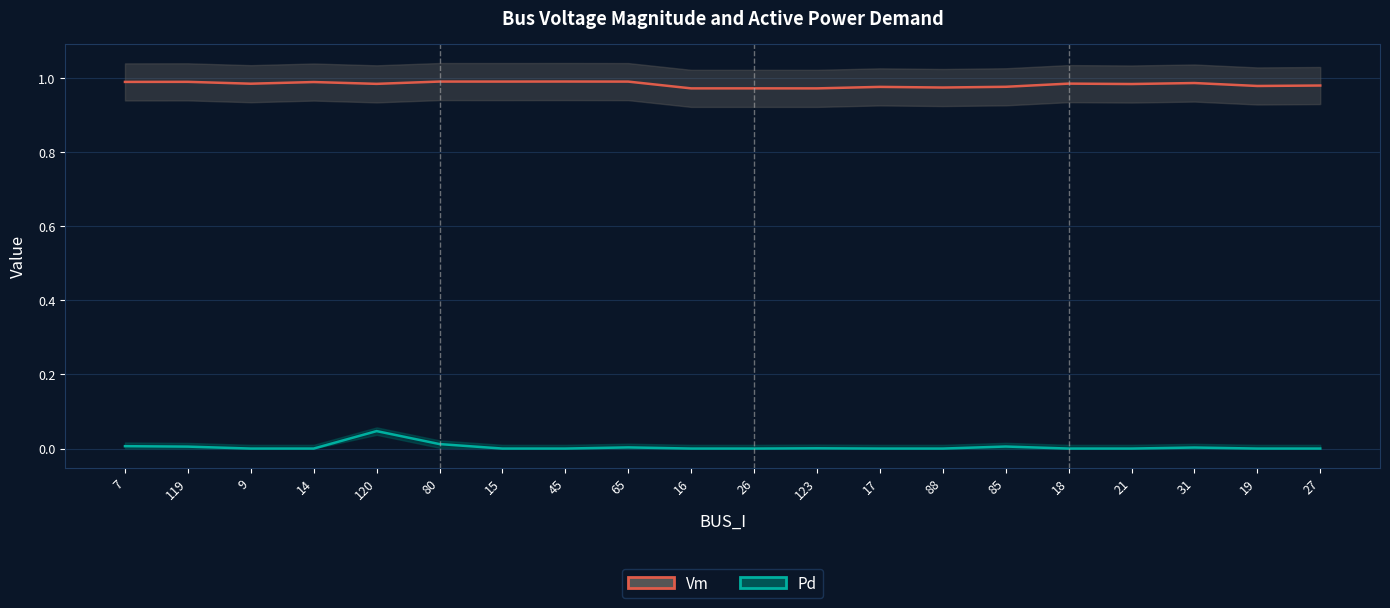

Reading left to right, list all the values displayed in this chart.

Vm: 1.0	1.0	1.0	1.0	1.0	1.0	1.0	1.0	1.0	1.0	1.0	1.0	1.0	1.0	1.0	1.0	1.0	1.0	1.0	1.0
Pd: 0.0	0.0	0.0	0.0	0.0	0.0	0.0	0.0	0.0	0.0	0.0	0.0	0.0	0.0	0.0	0.0	0.0	0.0	0.0	0.0